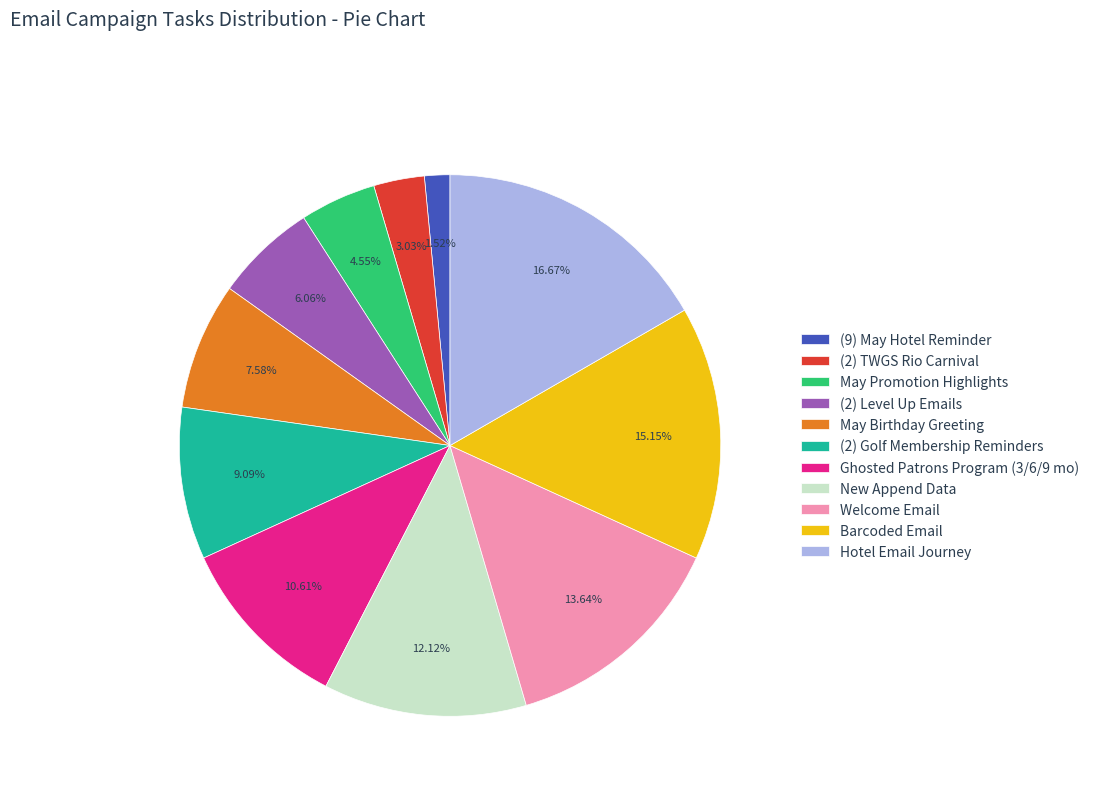

To the nearest percent, what is the difference between the largest and smallest slice percentages?

15%